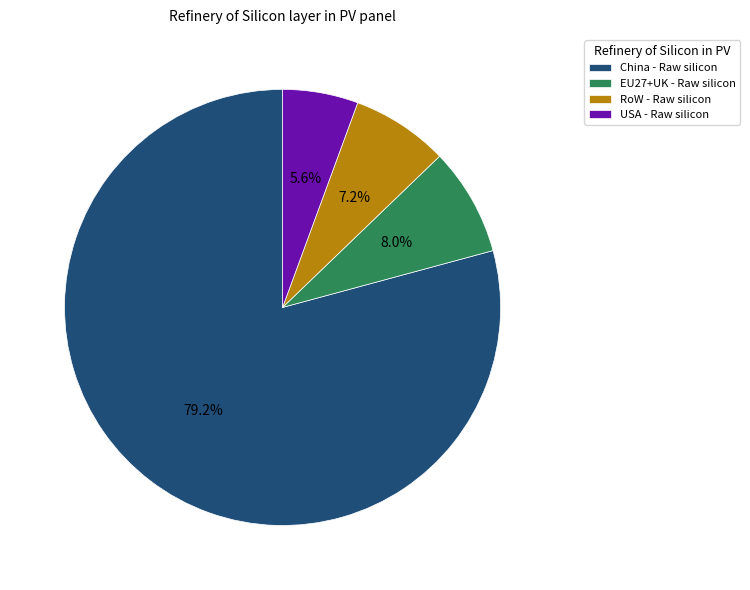

Which category has the smallest portion of the pie?

USA - Raw silicon